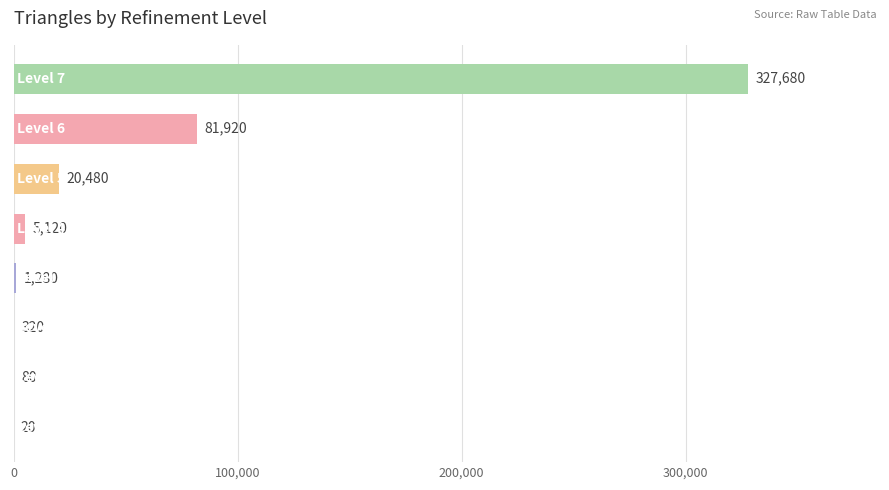

What is the sum of all values?

436900